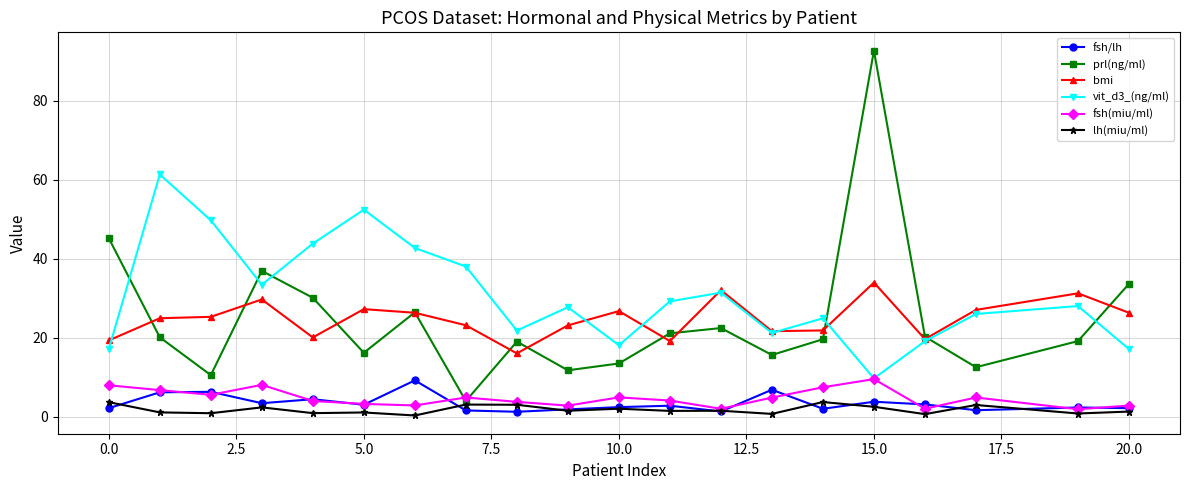

What is the difference between the second highest and second lowest values in the vit_d3_(ng/ml) series?

35.3